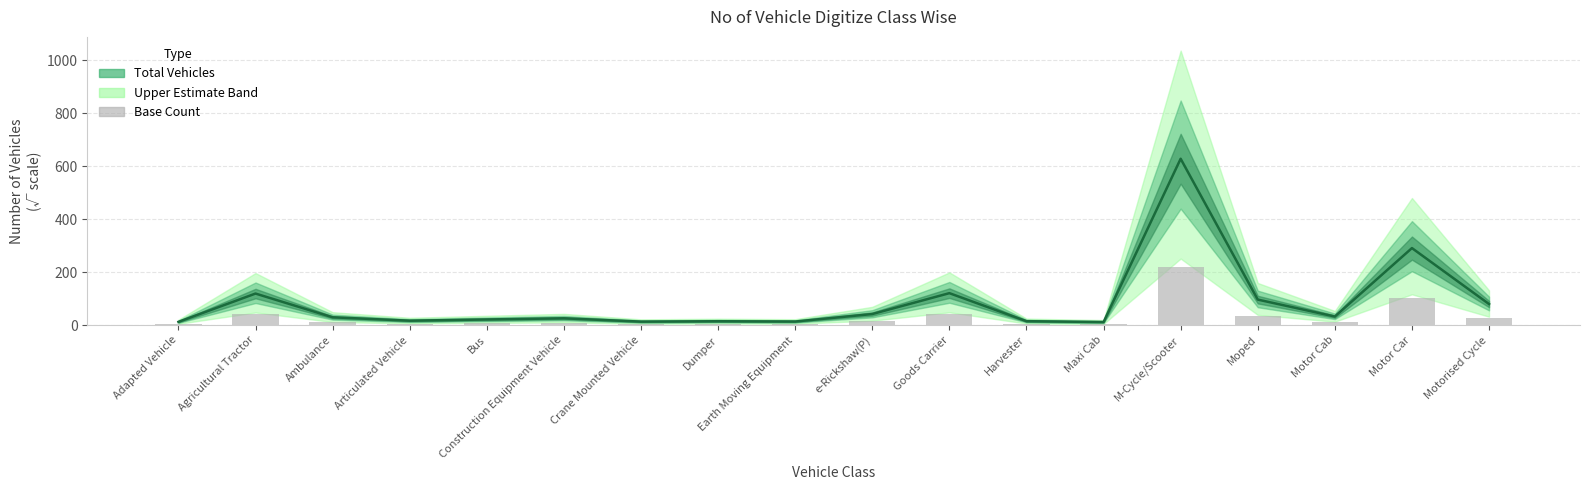

Does the chart contain any negative values?

No